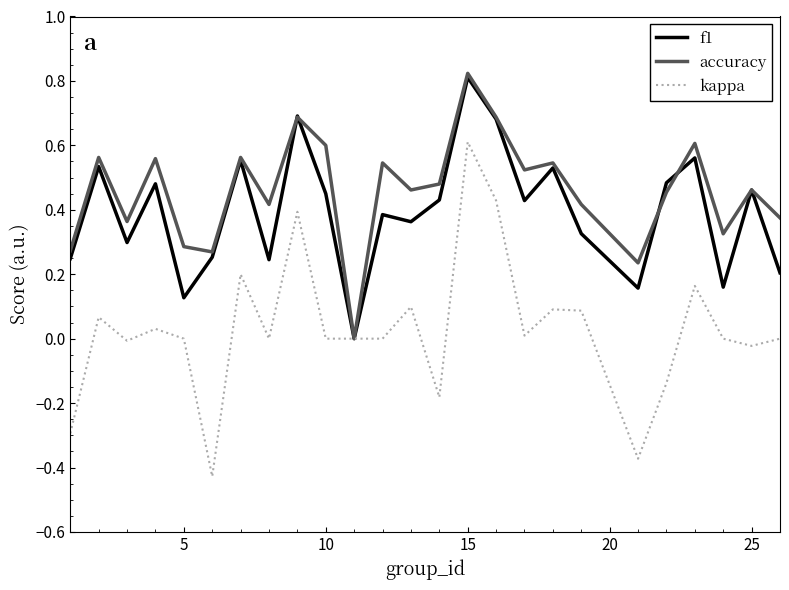

Is this an area chart (filled region under the line)?

No